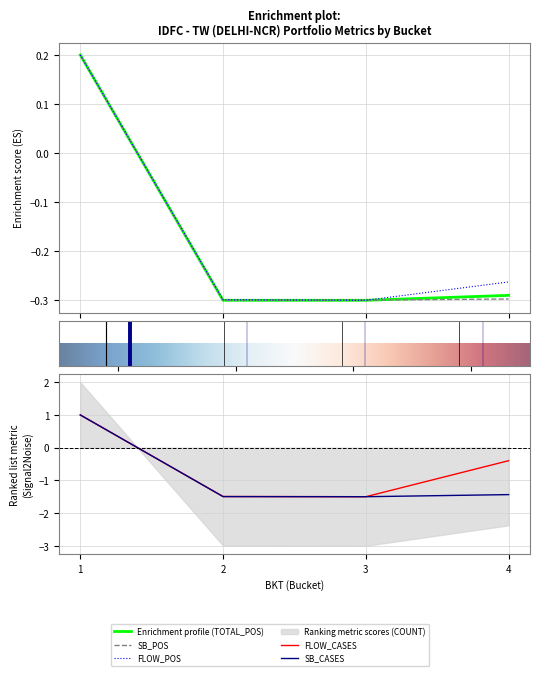

Is the value of COUNT at 1 greater than the value of FLOW_POS at 3?

Yes